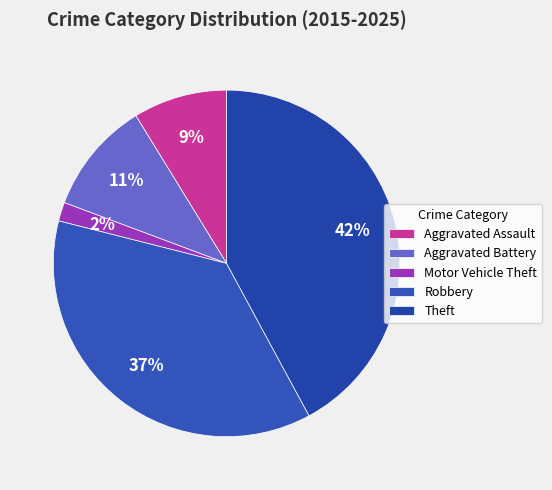

What percentage is the Robbery slice, to the nearest percent?

37%